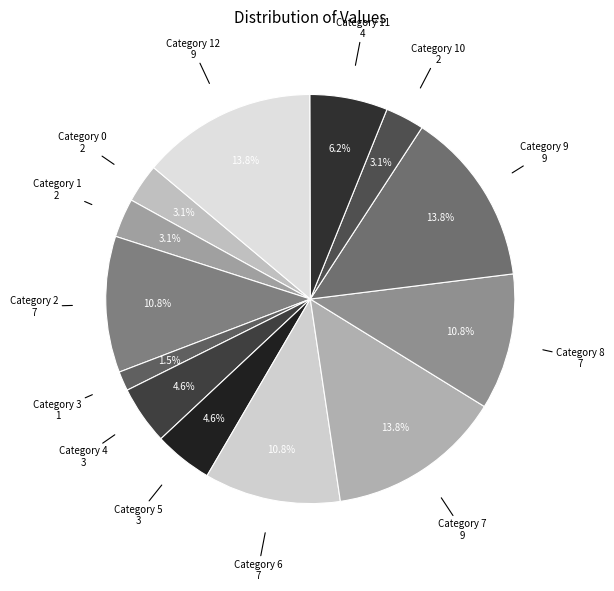

To the nearest percent, what is the average slice percentage?

8%